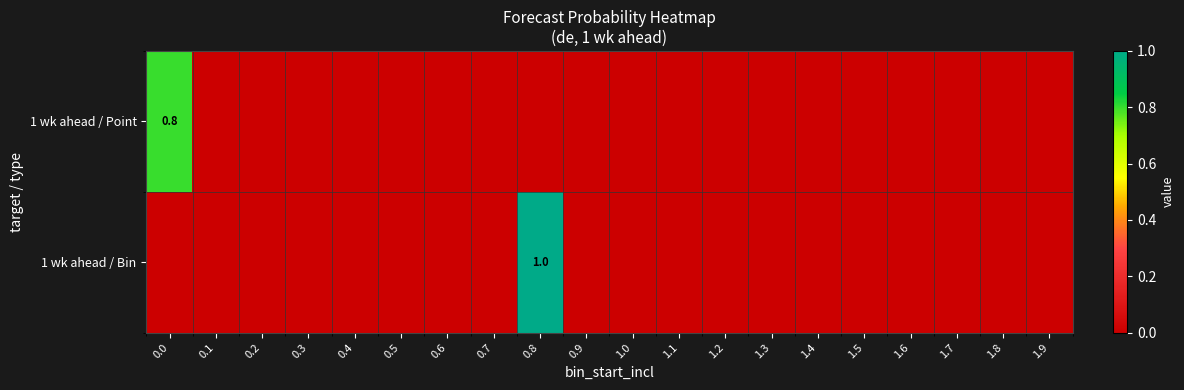

True or false: 1 wk ahead / Point has a value of 0.8 at 0.0.

True